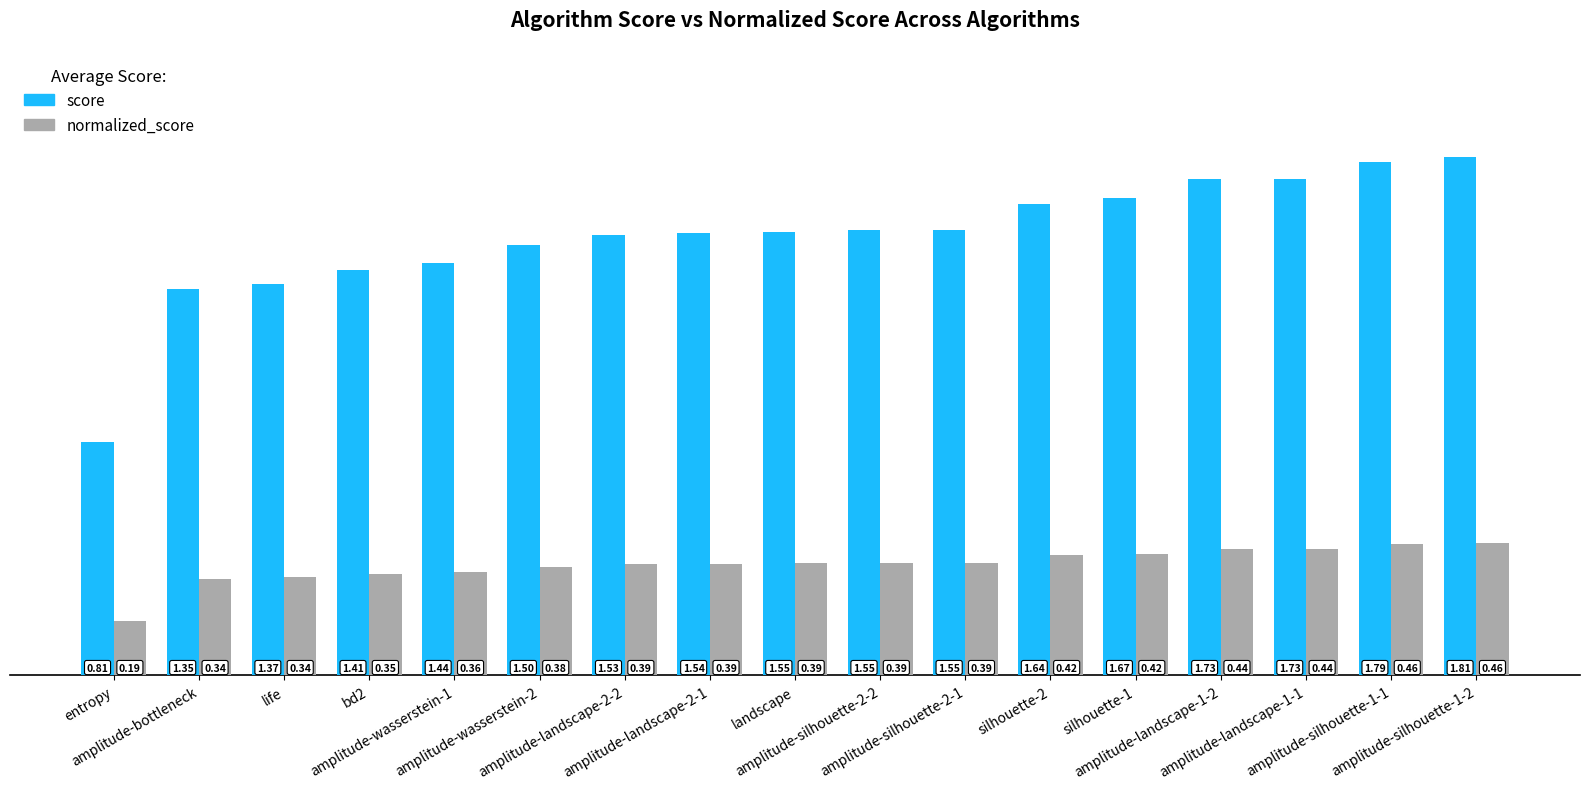

What is the sum of all score values?

26.0